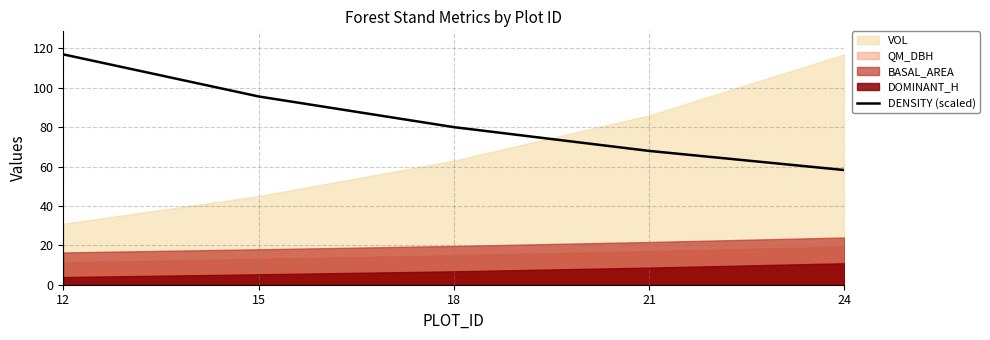

How many lines are shown in the chart?

1